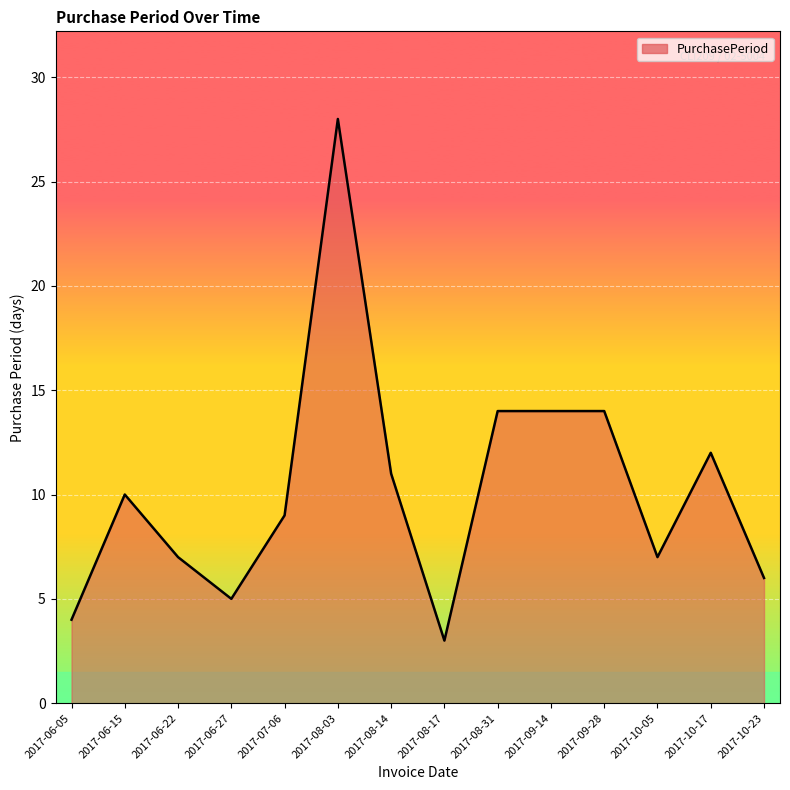

What value does the data have at 2017-07-06?

9